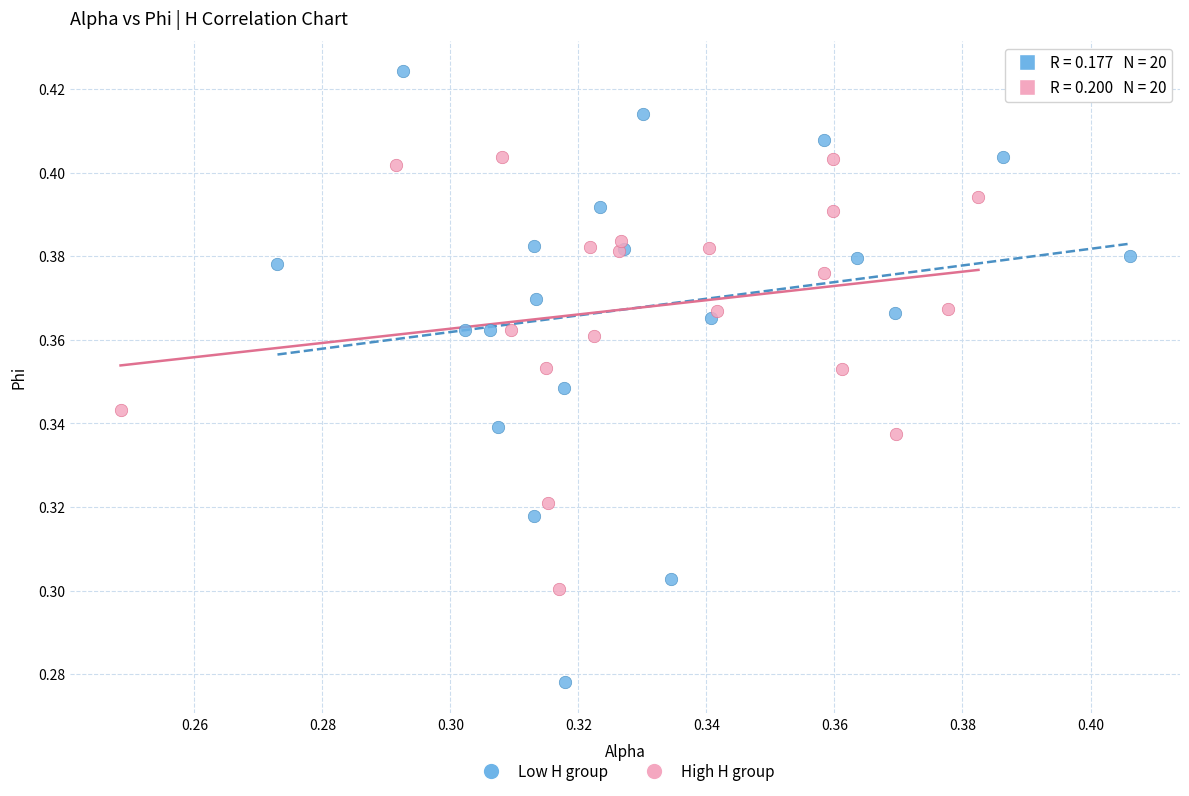

Which series reaches the maximum Y coordinate?

Low H group